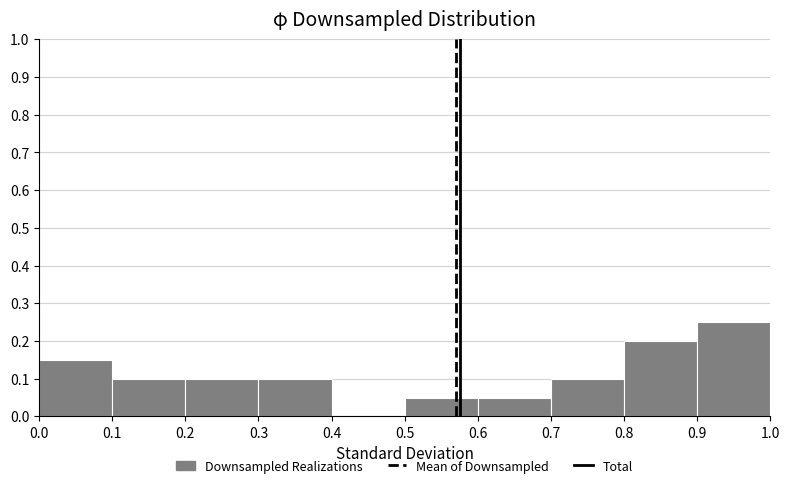

How tall is the bar that spans 0.6 to 0.7 on the x-axis? The values are not printed on the chart, so give them approximately, as read against the axis.

0.05